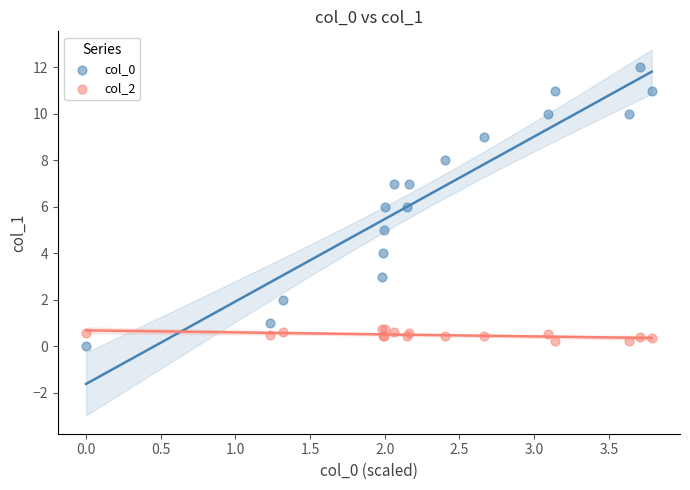

What are all the series names shown in the legend?

col_0, col_2